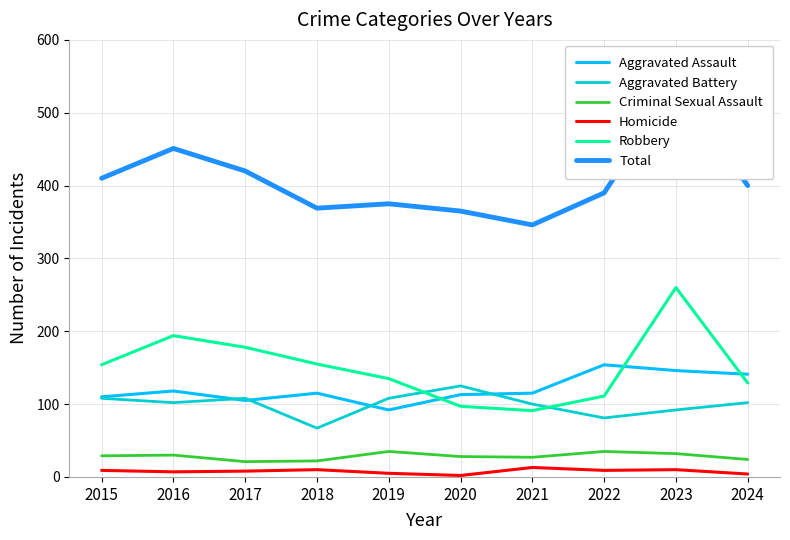

At which label does Total first exceed 400?

2015